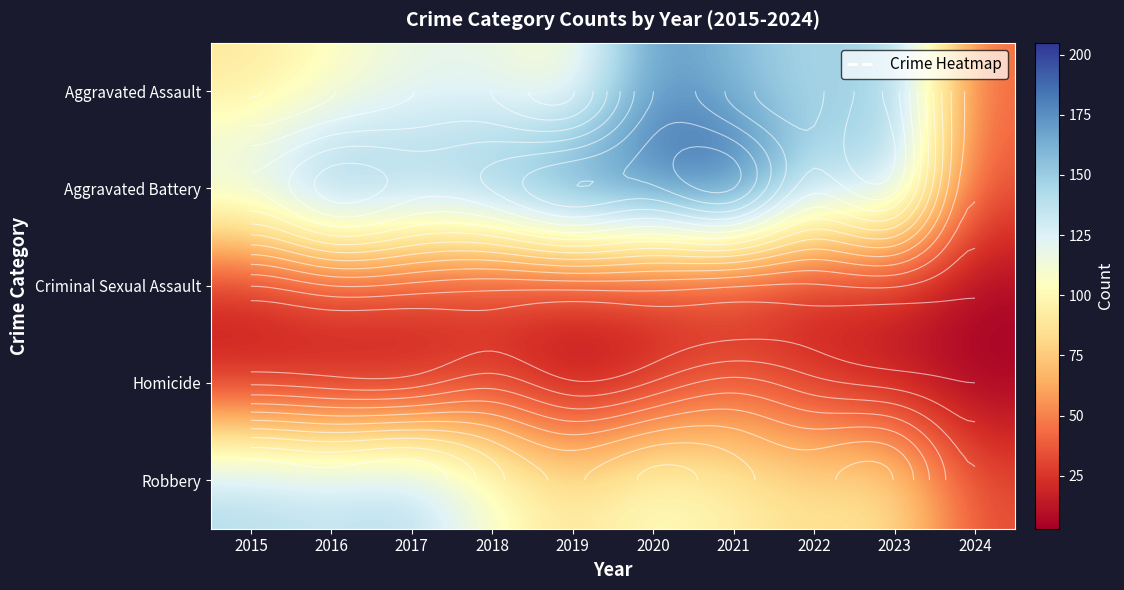

What value does the Criminal Sexual Assault series have at 2015?

18